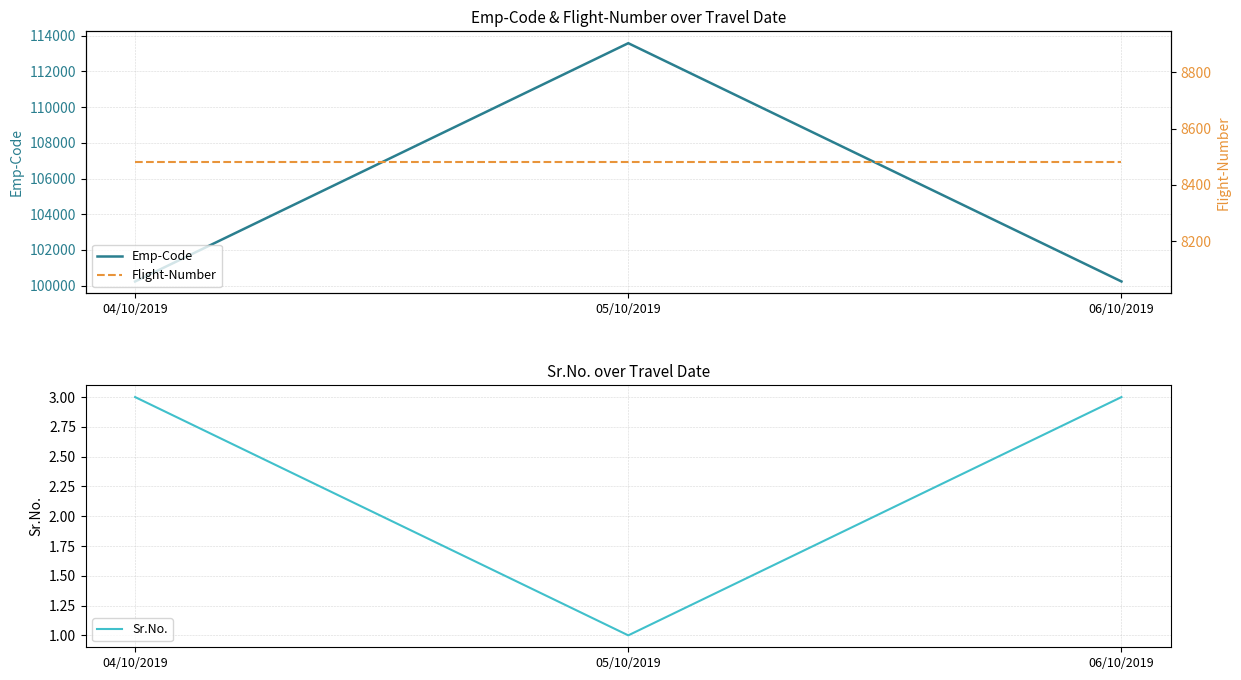

Reading right to left, extract all data points from this chart.

Emp-Code: 100233	113581	100232
Flight-Number: 8480	8480	8480
Sr.No.: 3	1	3